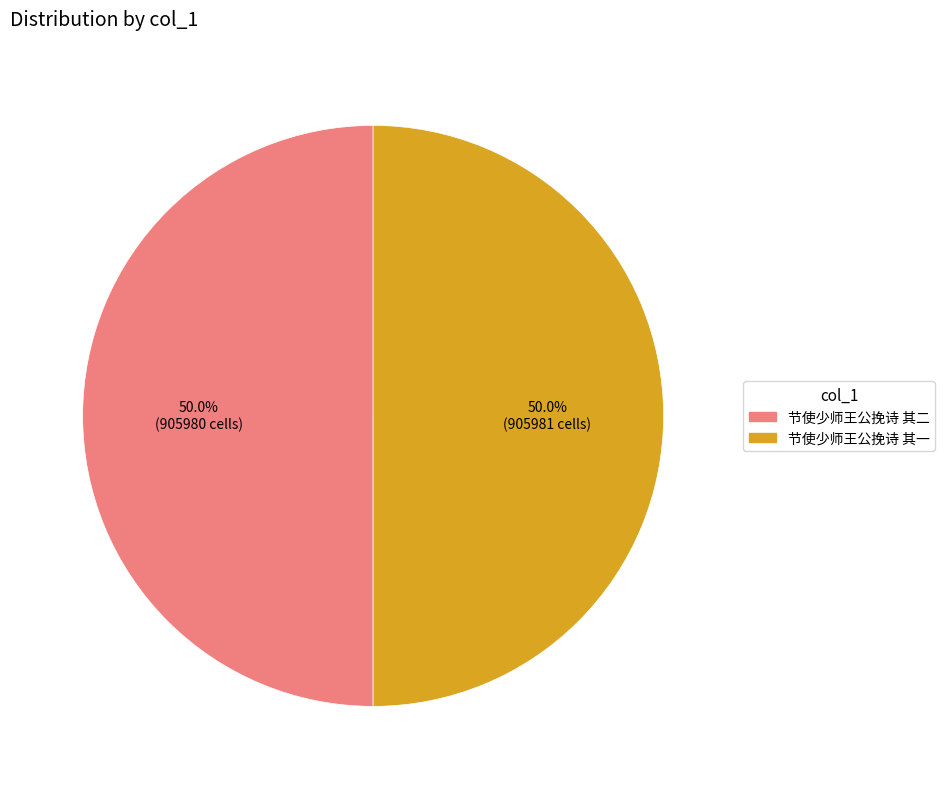

Approximately how many times larger is the value at 节使少师王公挽诗 其一 compared to 节使少师王公挽诗 其二?

1.0